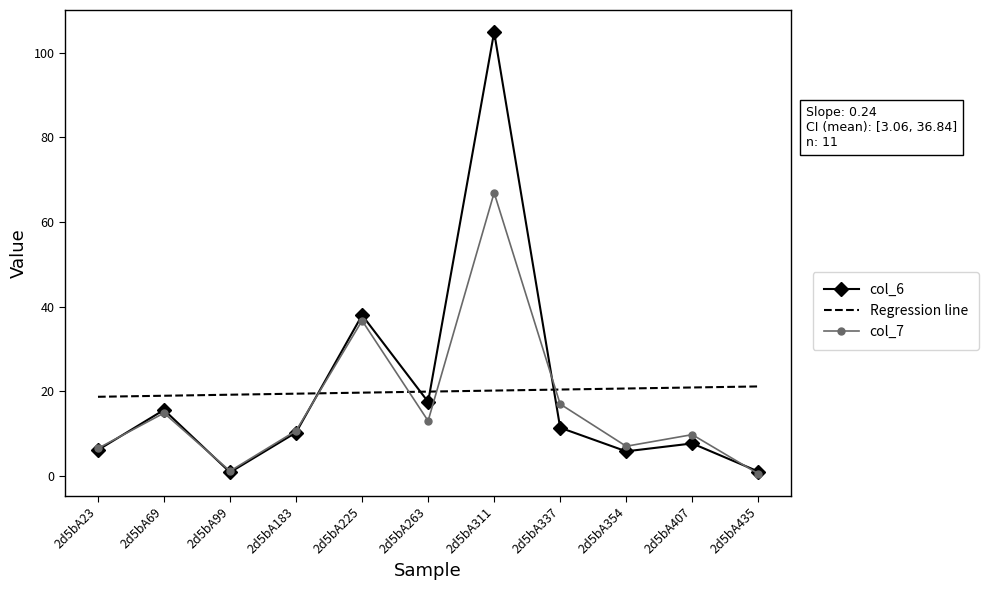

What is the minimum value shown in the chart?

0.6